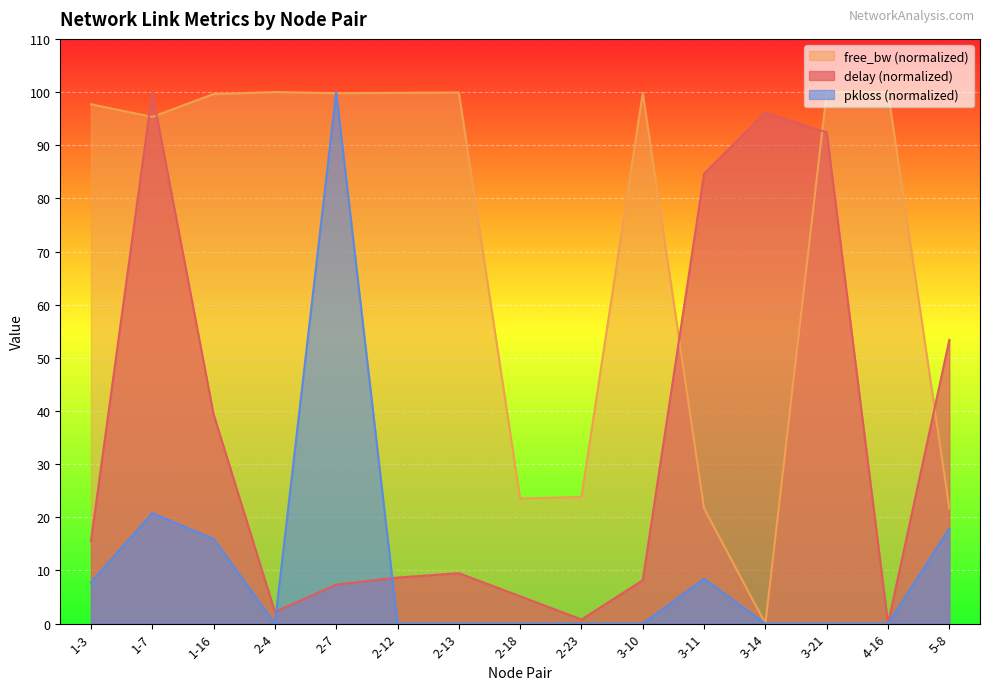

Which series has the largest range (max minus min)?

delay